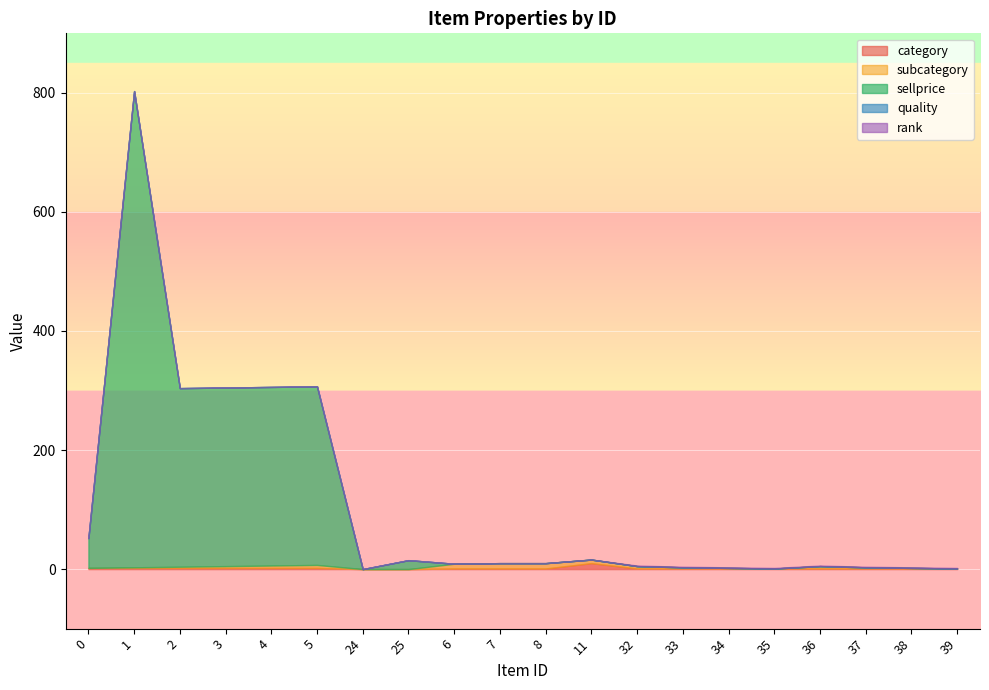

What is the spread (max minus min) of values at 36?

4